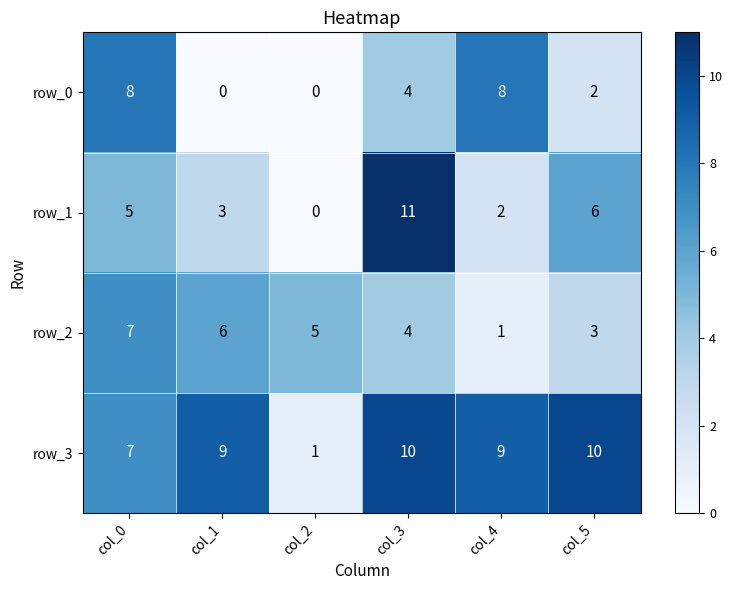

Reading right to left, extract all data points from this chart.

row_0: col_5=2	col_4=8	col_3=4	col_2=0	col_1=0	col_0=8
row_1: col_5=6	col_4=2	col_3=11	col_2=0	col_1=3	col_0=5
row_2: col_5=3	col_4=1	col_3=4	col_2=5	col_1=6	col_0=7
row_3: col_5=10	col_4=9	col_3=10	col_2=1	col_1=9	col_0=7